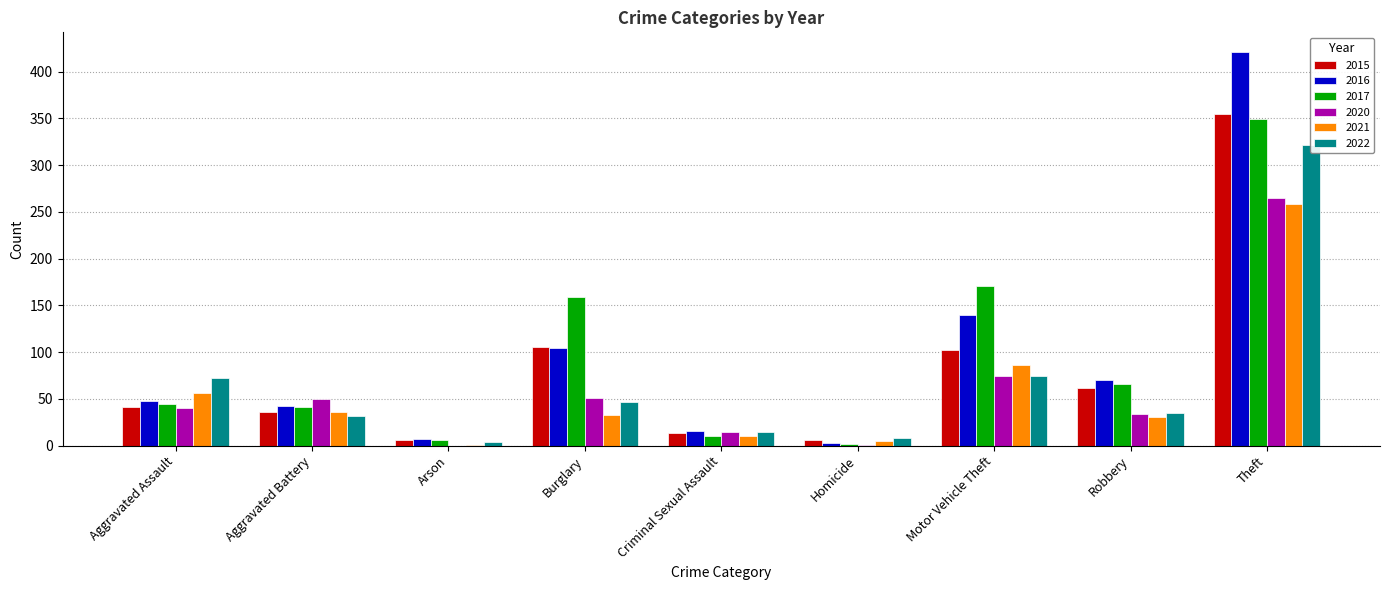

Is the value of 2016 at Homicide greater than the value of 2021 at Criminal Sexual Assault?

No